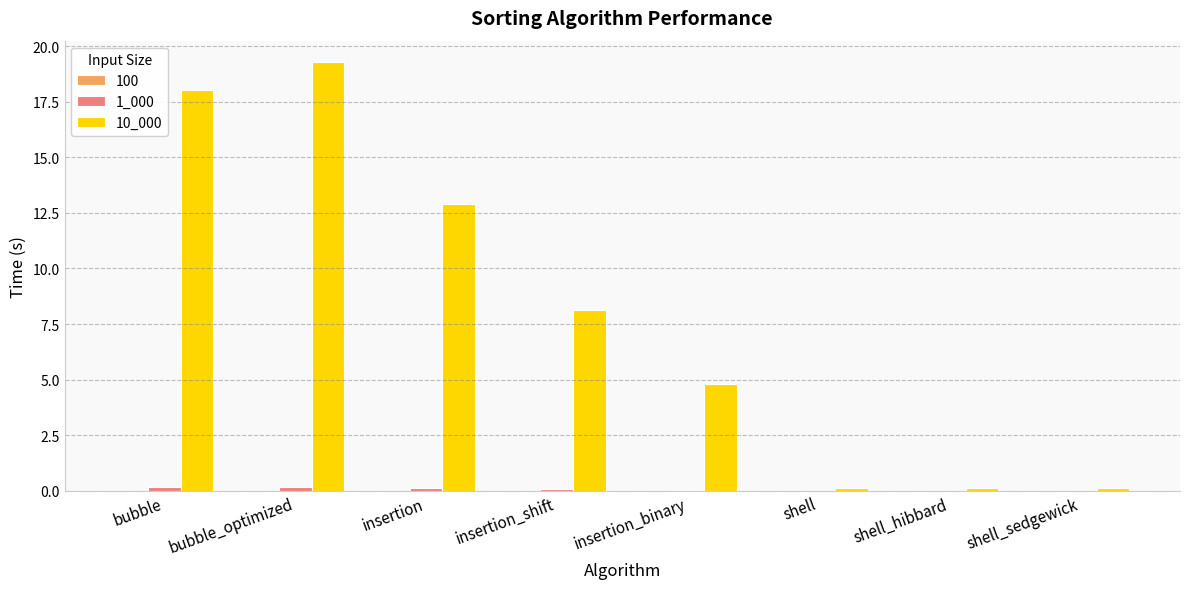

Which series has the largest range (max minus min)?

10_000